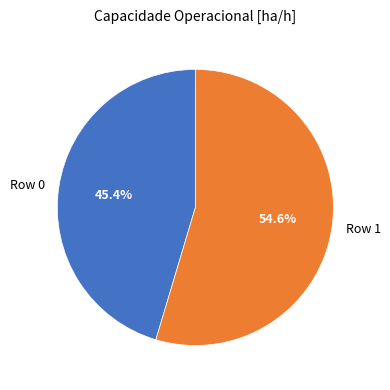

Between Row 0 and Row 1, which is larger?

Row 1